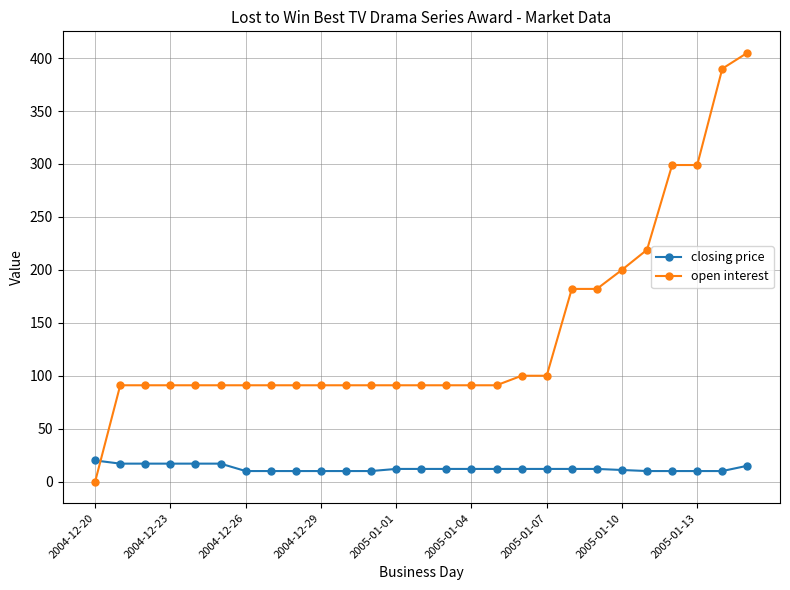

How many times do open interest and closing price cross each other?

1